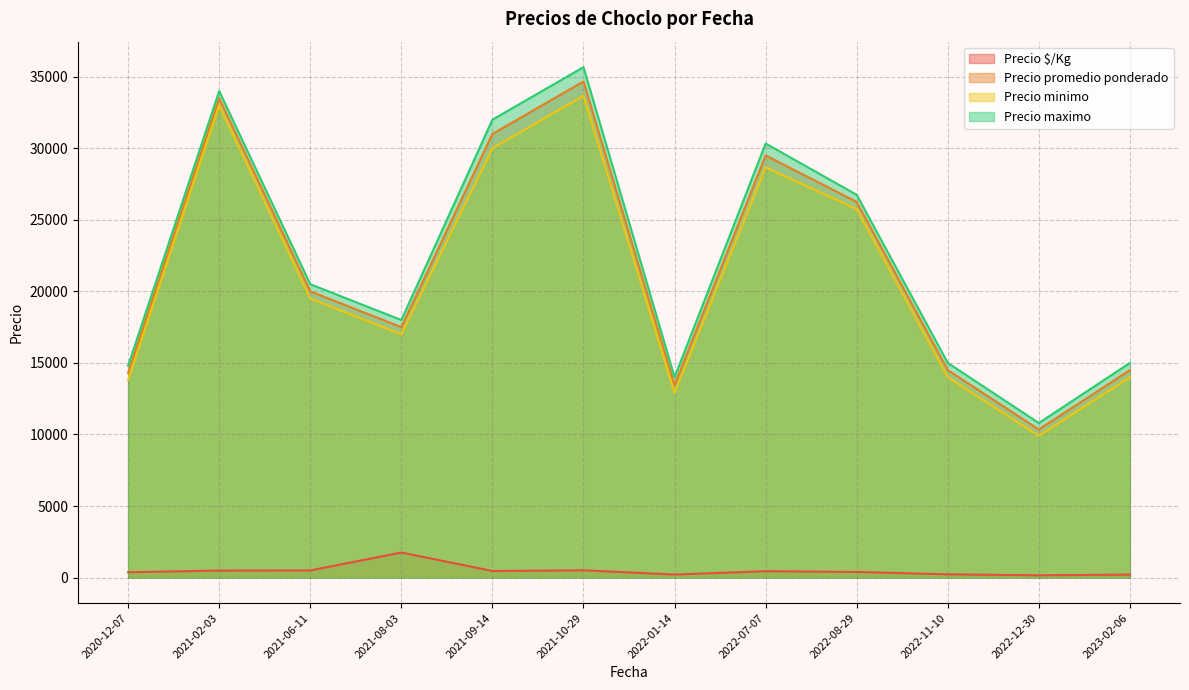

Rank the series by their maximum value, from lowest to highest.

Precio $/Kg, Precio minimo, Precio promedio ponderado, Precio maximo